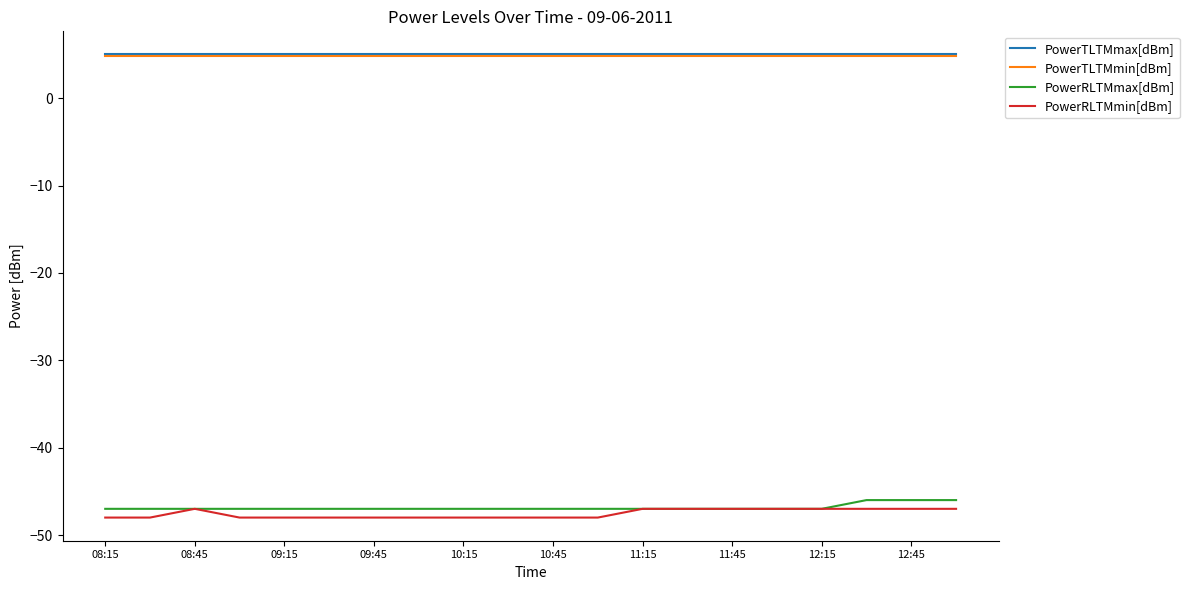

True or false: PowerTLTMmin[dBm] and PowerRLTMmax[dBm] cross at least once.

False